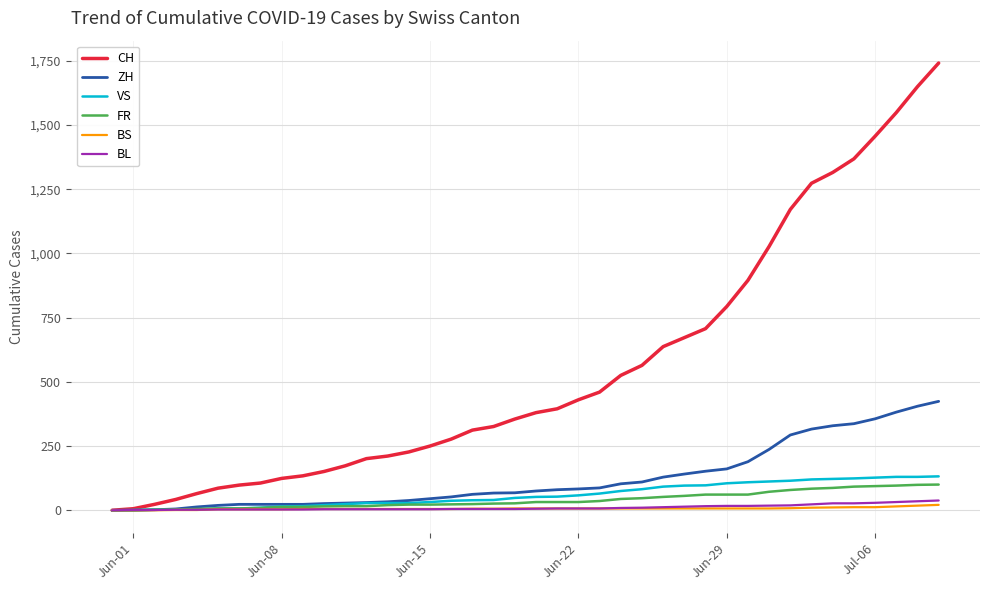

What is the highest value of the BS series?

21